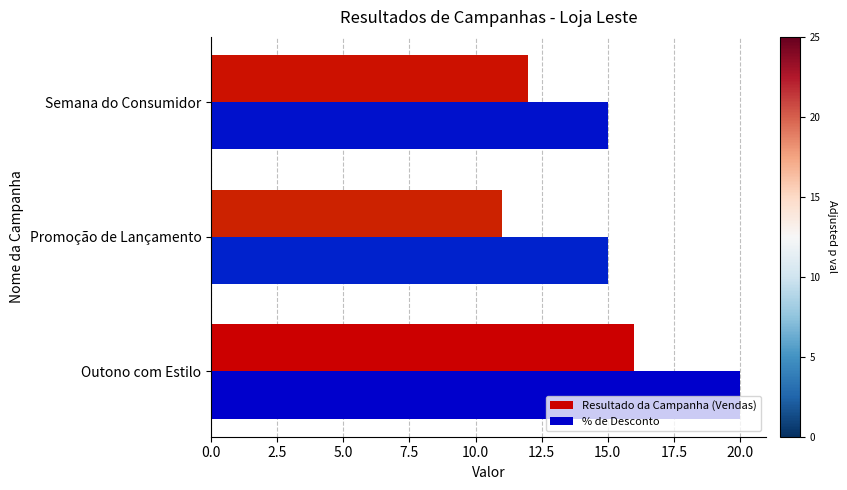

The value of Resultado da Campanha (Vendas) at Promoção de Lançamento is 4. True or false?

False